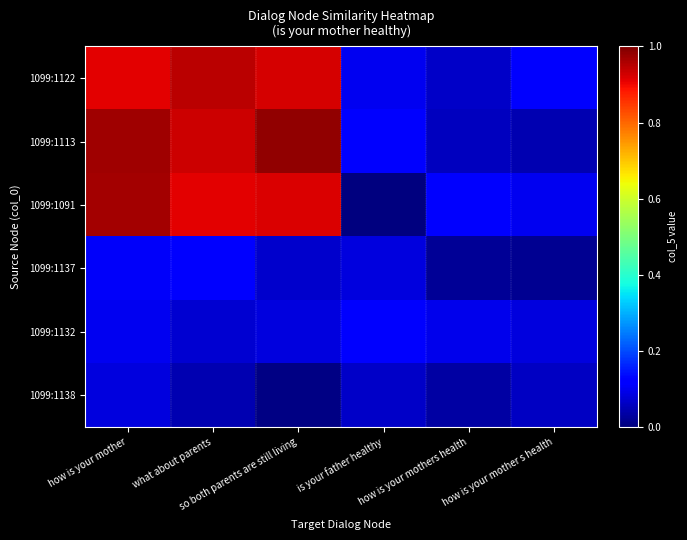

Which series changed the most between so both parents are still living and how is your mother s health?

1099:1113